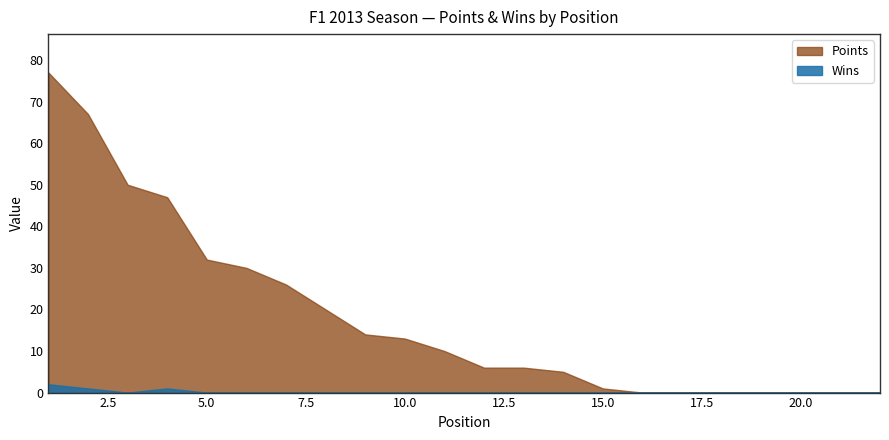

What is the spread (max minus min) of values at 13?

6